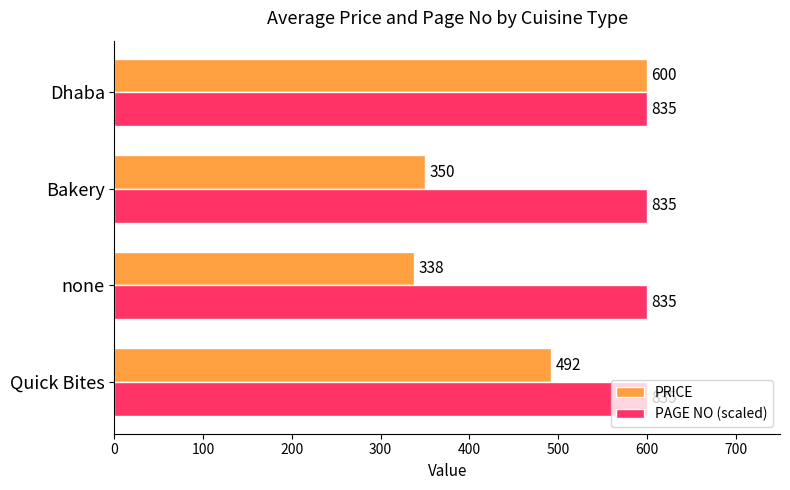

The PRICE series shows 600 at Dhaba. True or false?

True